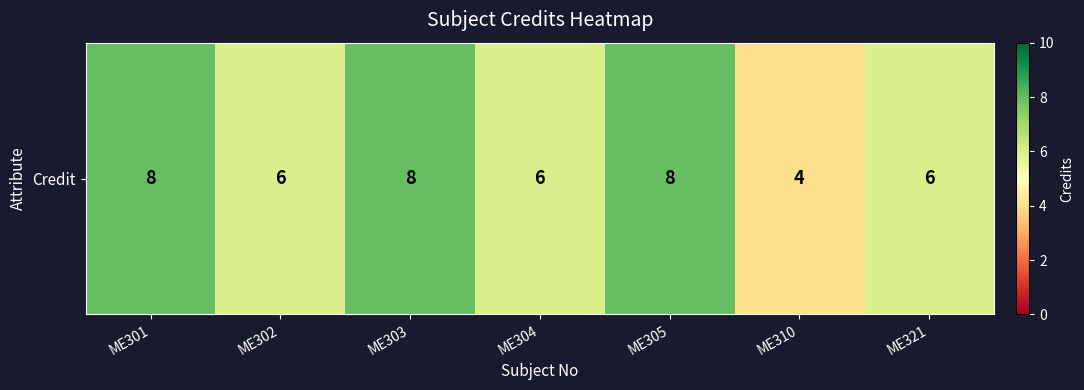

How many values are below 6?

1